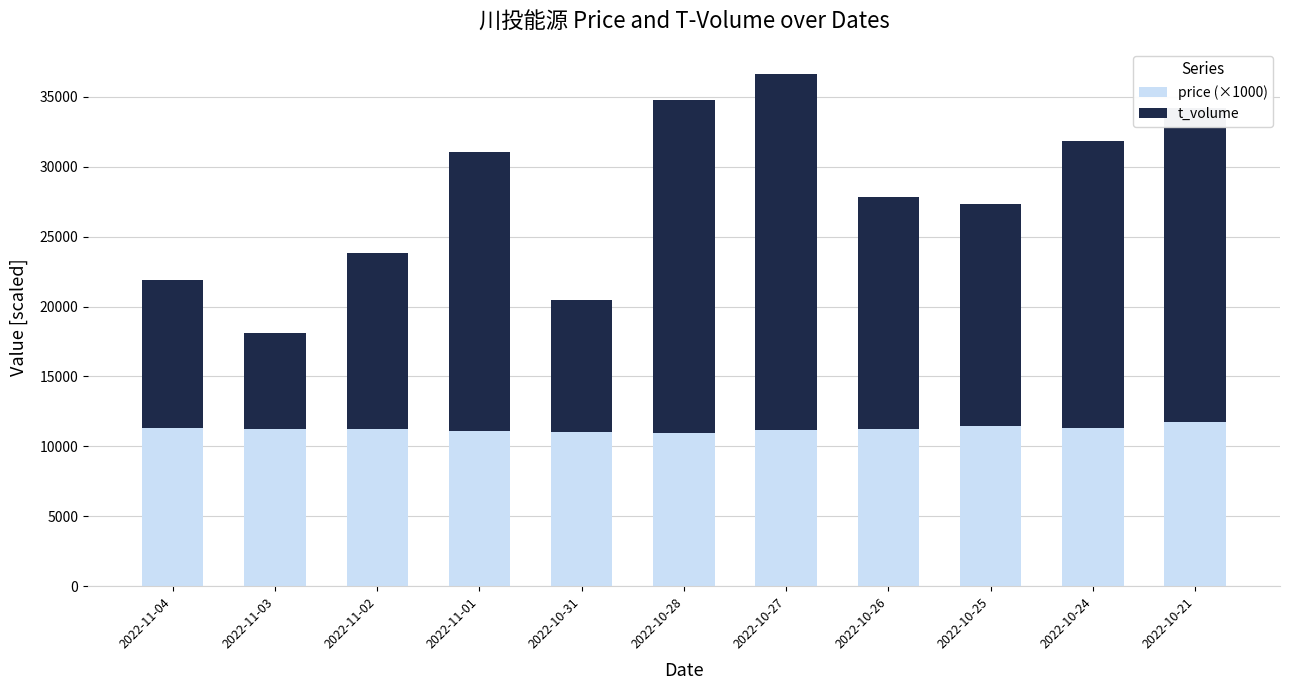

How many data points does each series have?

11